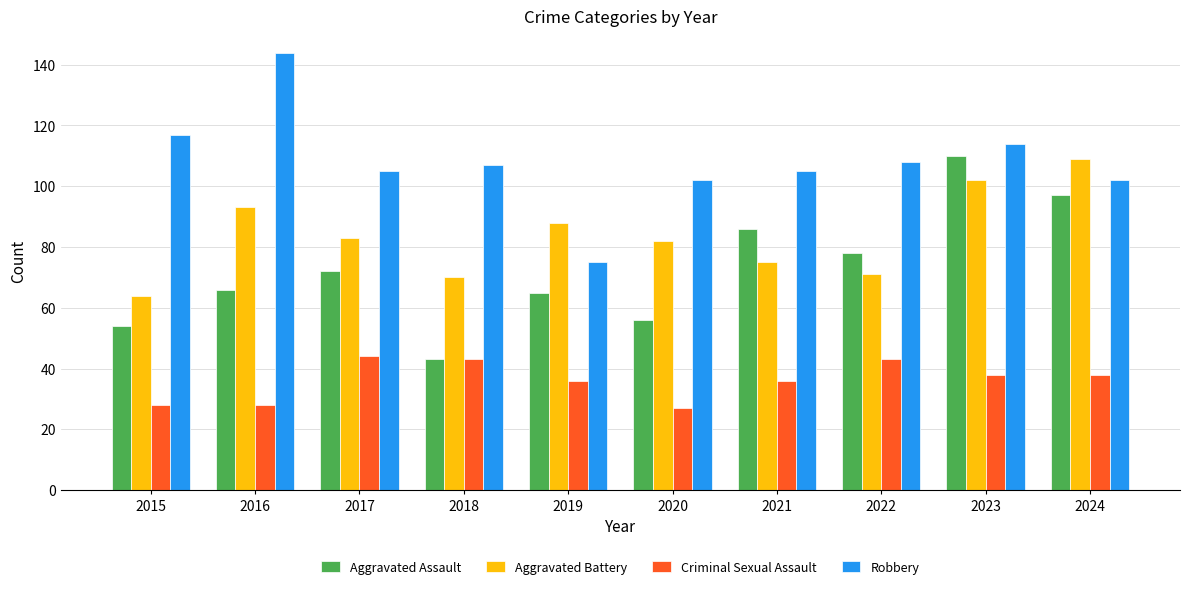

Which label corresponds to the largest value in the chart?

2016